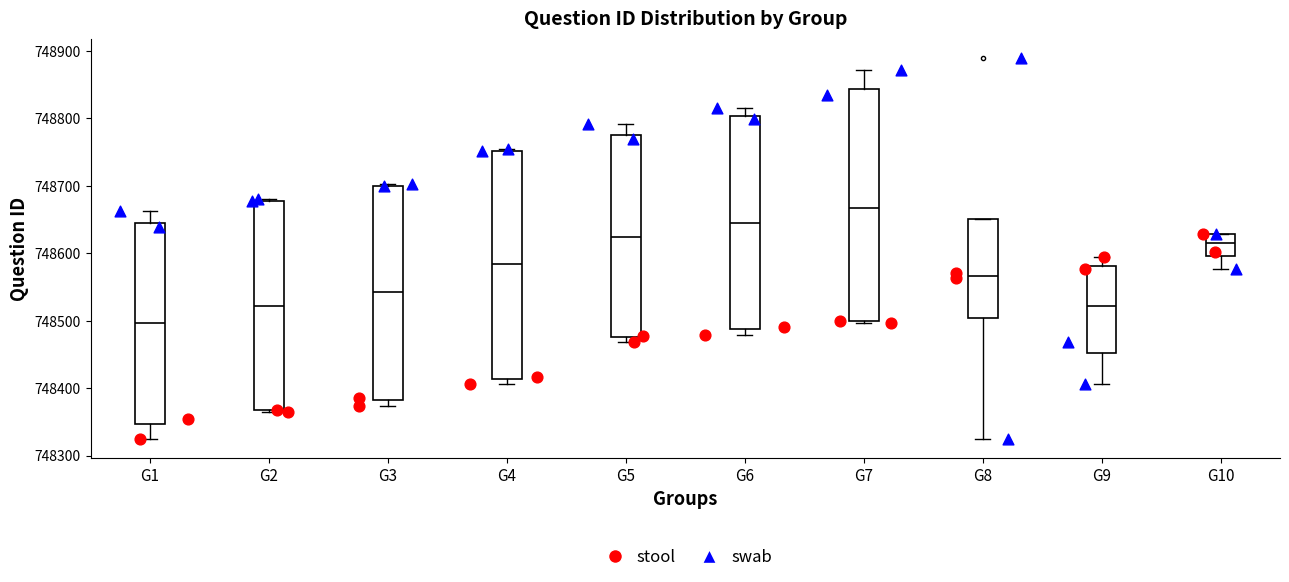

Where is the upper edge of the box for G8 on the y-axis? The values are not printed on the chart, so give them approximately, as read against the axis.

748650